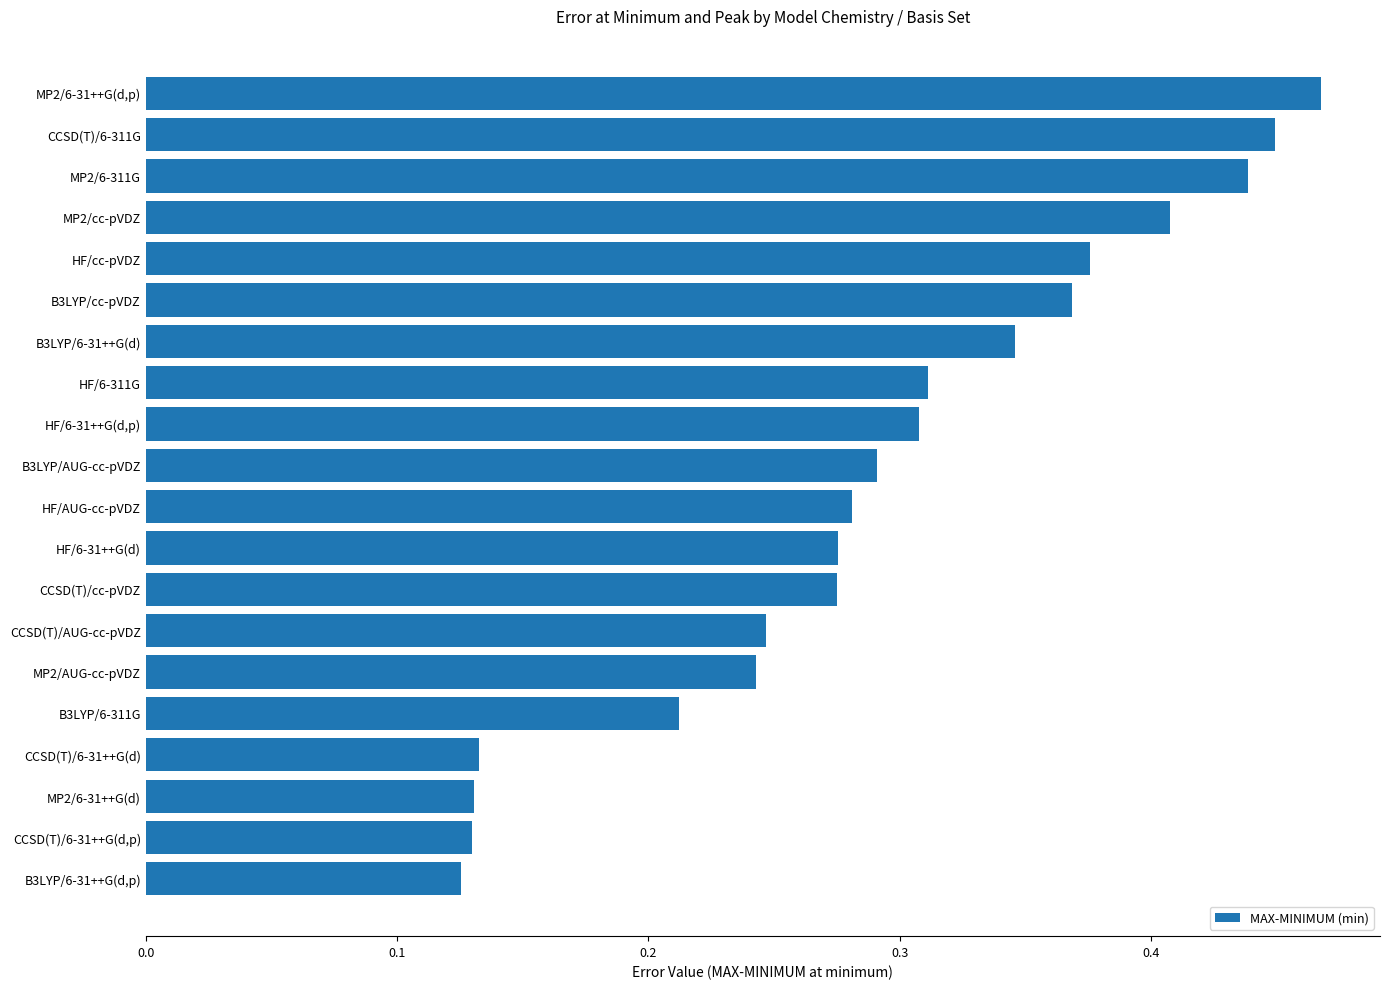

How many distinct data groups are displayed?

1